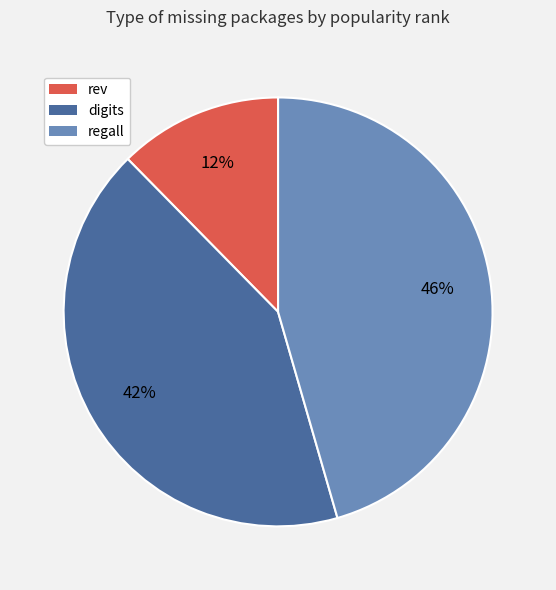

Which slice is the largest?

regall